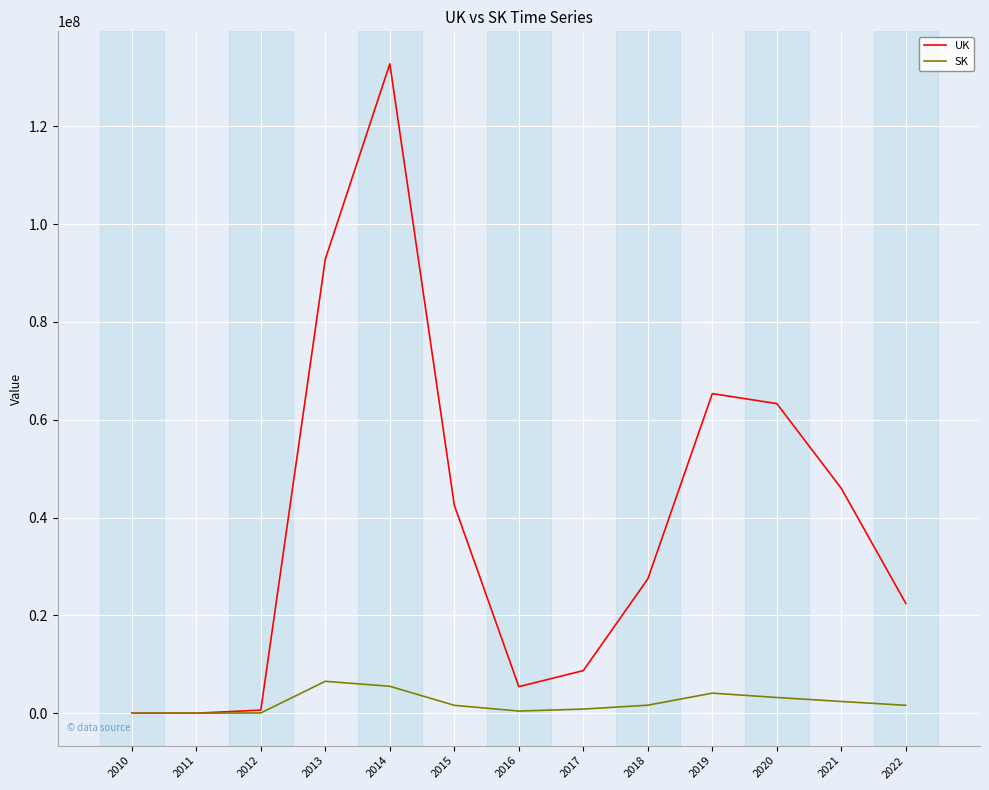

At 2022, list the series in order from largest to smallest.

UK, SK